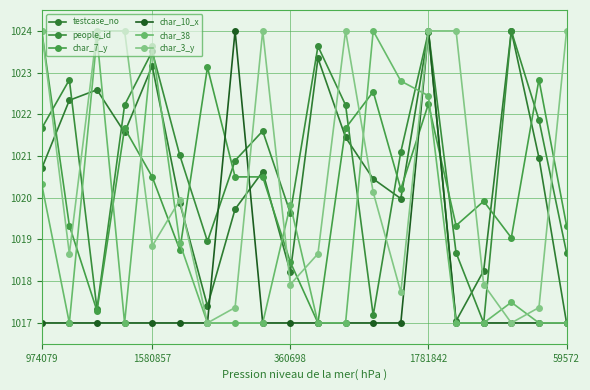

How many series are shown in this chart?

6